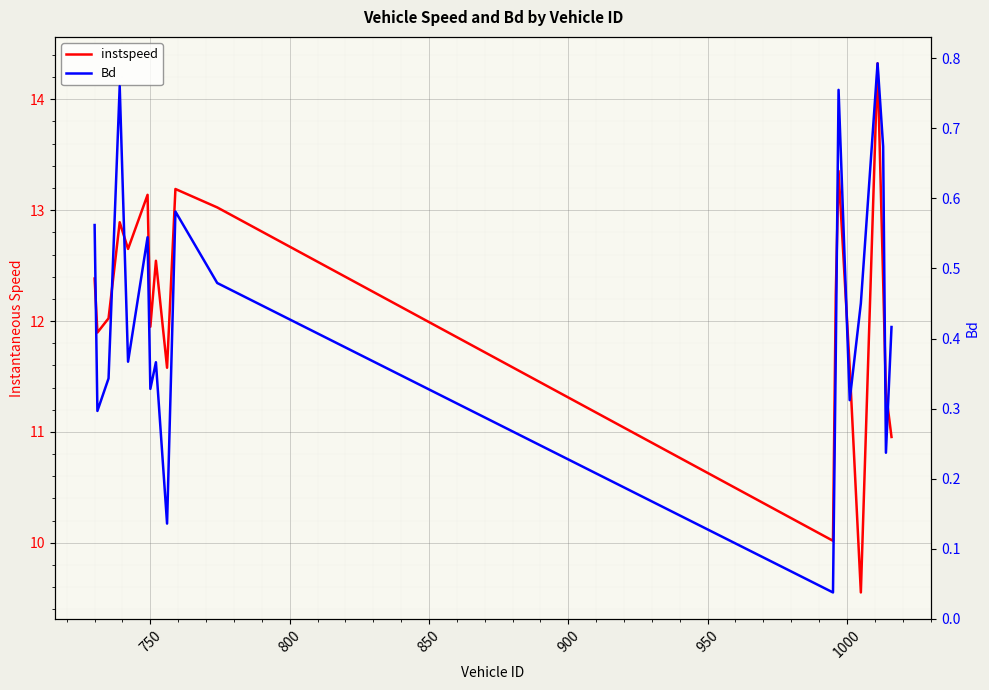

In instspeed, how many points are higher than both neighbors (excluding endpoints)?

6